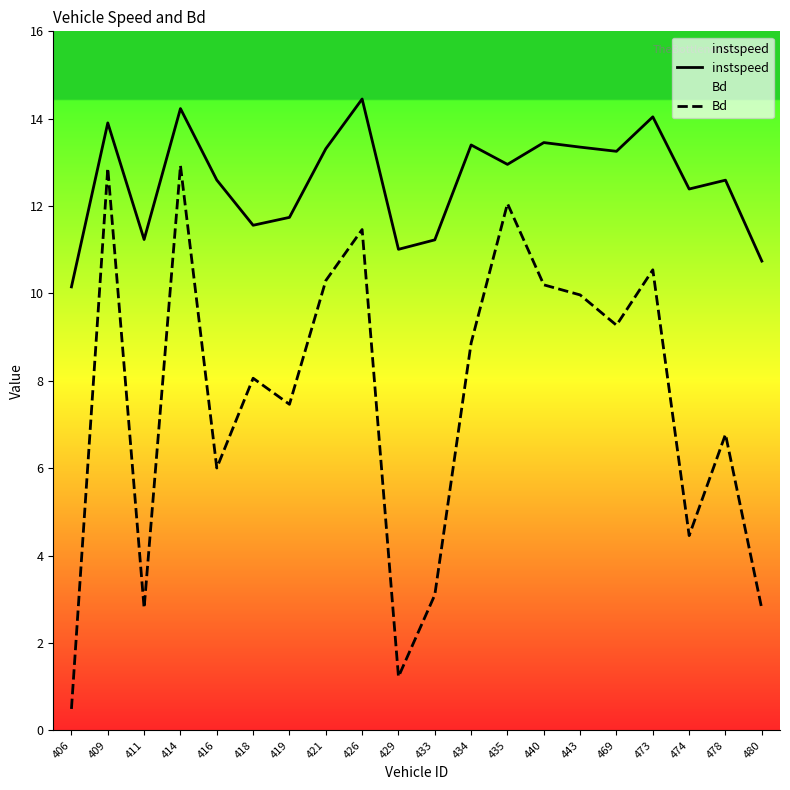

What are all the series names shown in the legend?

instspeed, Bd